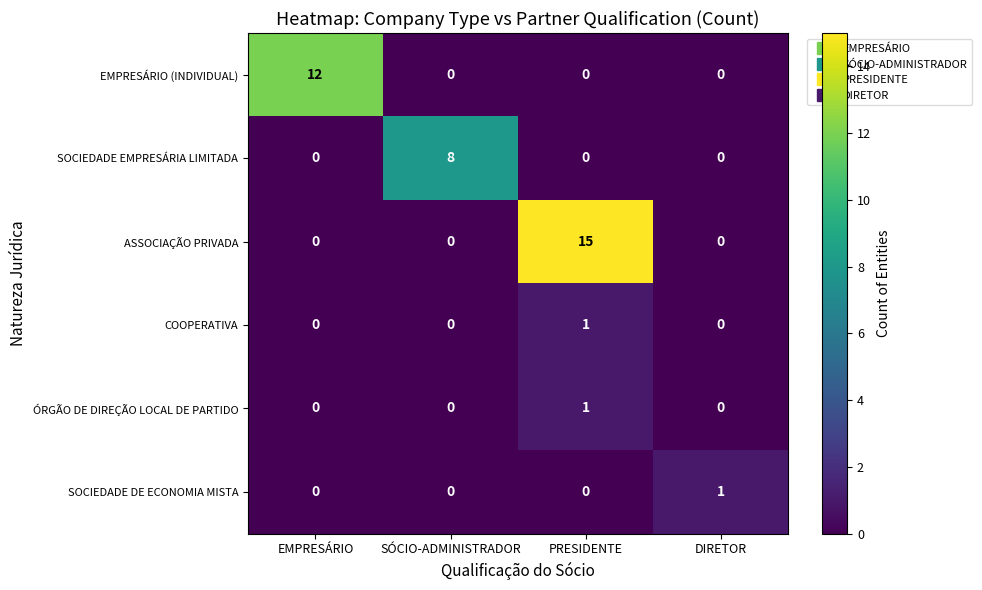

Reading left to right, extract all data points from this chart.

EMPRESÁRIO (INDIVIDUAL): EMPRESÁRIO=12	SÓCIO-ADMINISTRADOR=0	PRESIDENTE=0	DIRETOR=0
SOCIEDADE EMPRESÁRIA LIMITADA: EMPRESÁRIO=0	SÓCIO-ADMINISTRADOR=8	PRESIDENTE=0	DIRETOR=0
ASSOCIAÇÃO PRIVADA: EMPRESÁRIO=0	SÓCIO-ADMINISTRADOR=0	PRESIDENTE=15	DIRETOR=0
COOPERATIVA: EMPRESÁRIO=0	SÓCIO-ADMINISTRADOR=0	PRESIDENTE=1	DIRETOR=0
ÓRGÃO DE DIREÇÃO LOCAL DE PARTIDO: EMPRESÁRIO=0	SÓCIO-ADMINISTRADOR=0	PRESIDENTE=1	DIRETOR=0
SOCIEDADE DE ECONOMIA MISTA: EMPRESÁRIO=0	SÓCIO-ADMINISTRADOR=0	PRESIDENTE=0	DIRETOR=1